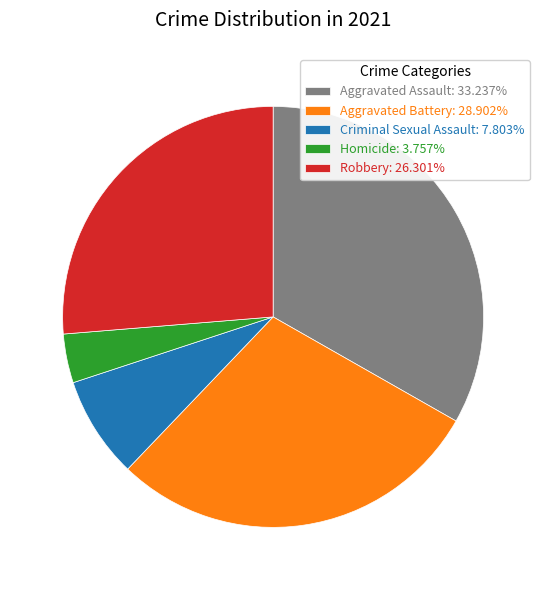

Is there a majority slice in this chart?

No